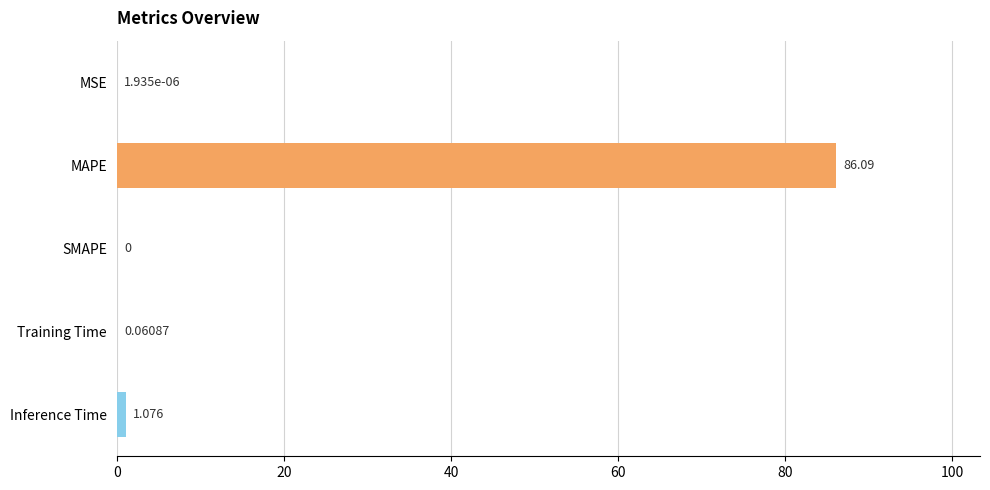

At which category does the chart reach its peak across all series?

MAPE